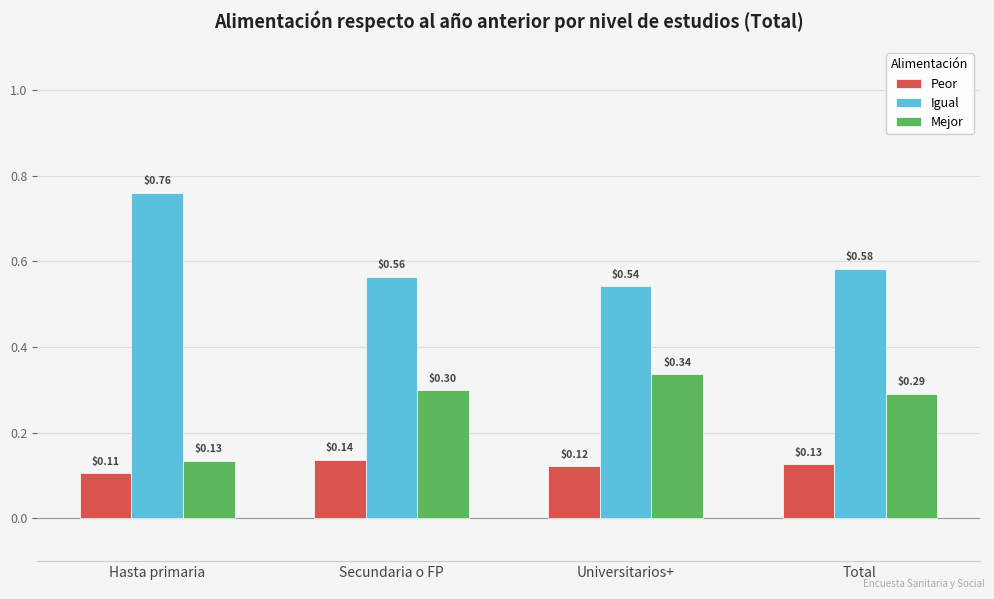

At how many categories does at least one series exceed 0?

4